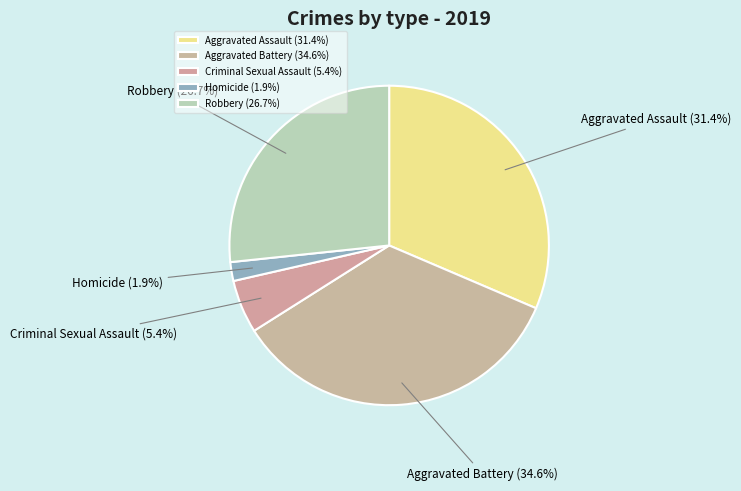

To the nearest percent, what is the average slice percentage?

20%